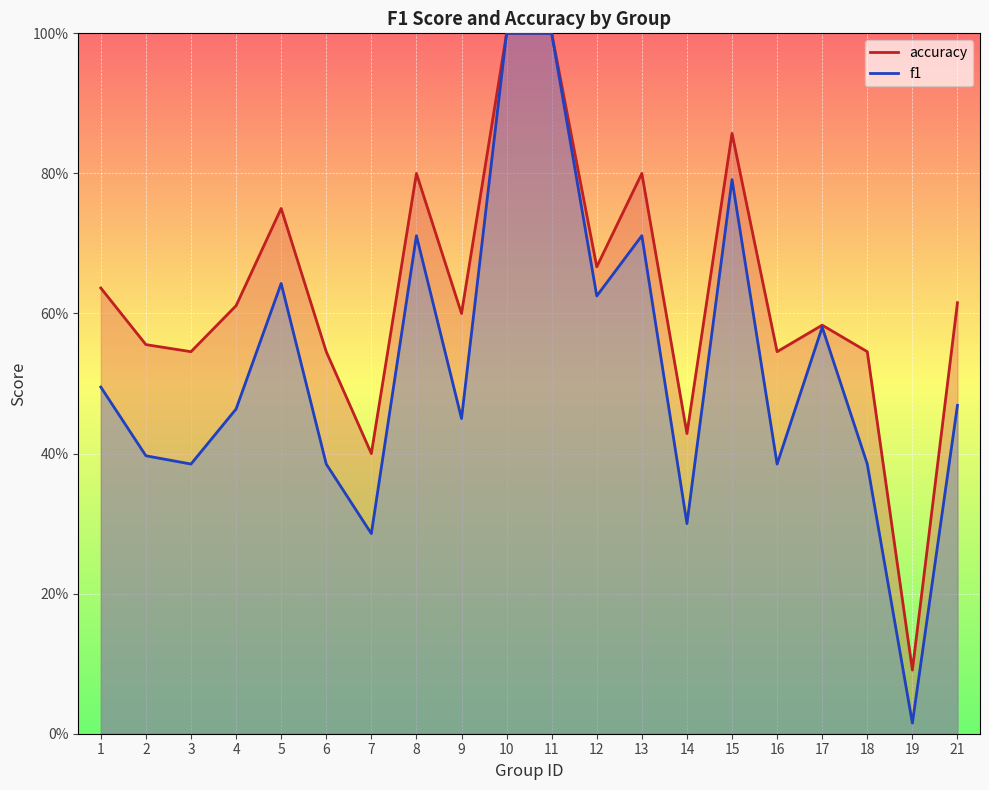

What is the lowest value of the accuracy series?

0.1